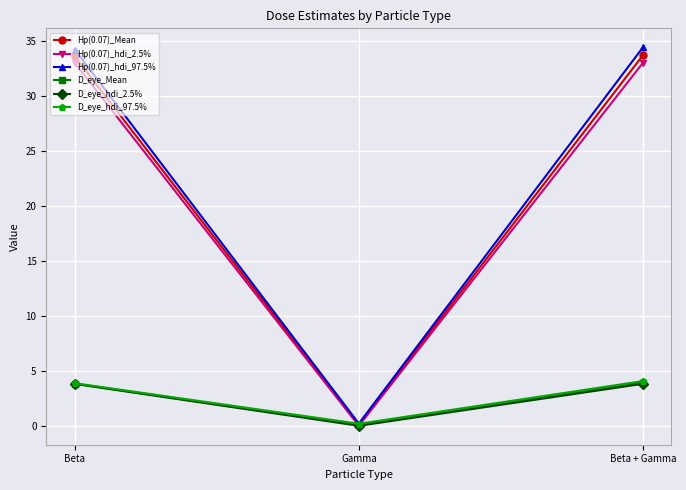

Is it true that Hp(0.07)_Mean equals 58.1 at Beta?

False